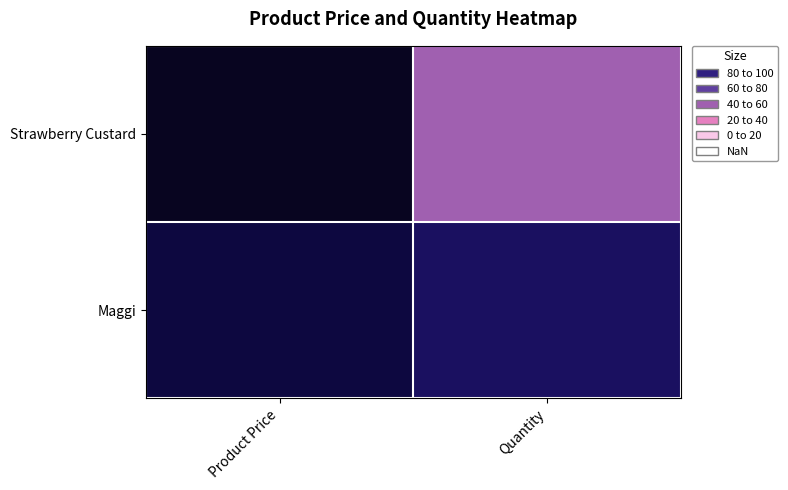

Reading right to left, transcribe all the data shown in this chart.

Strawberry Custard: Quantity=50	Product Price=250
Maggi: Quantity=100	Product Price=150